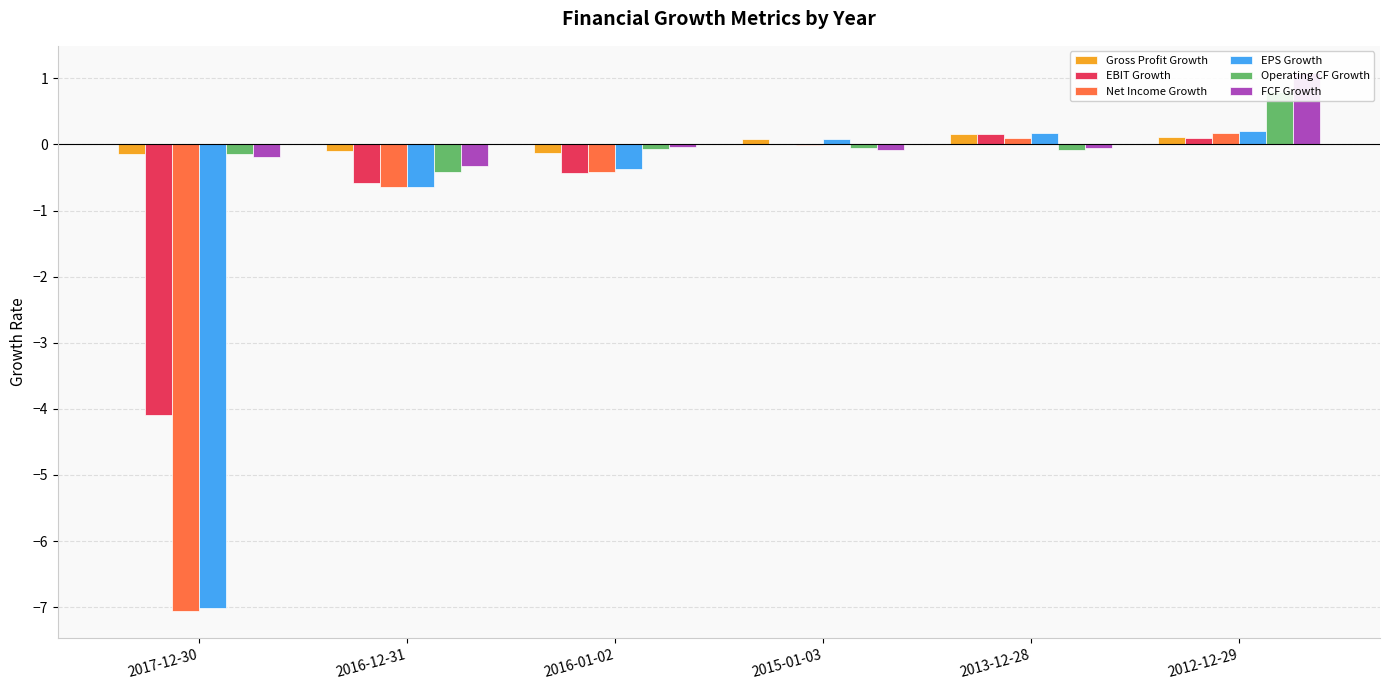

How many bars are there in total?

36